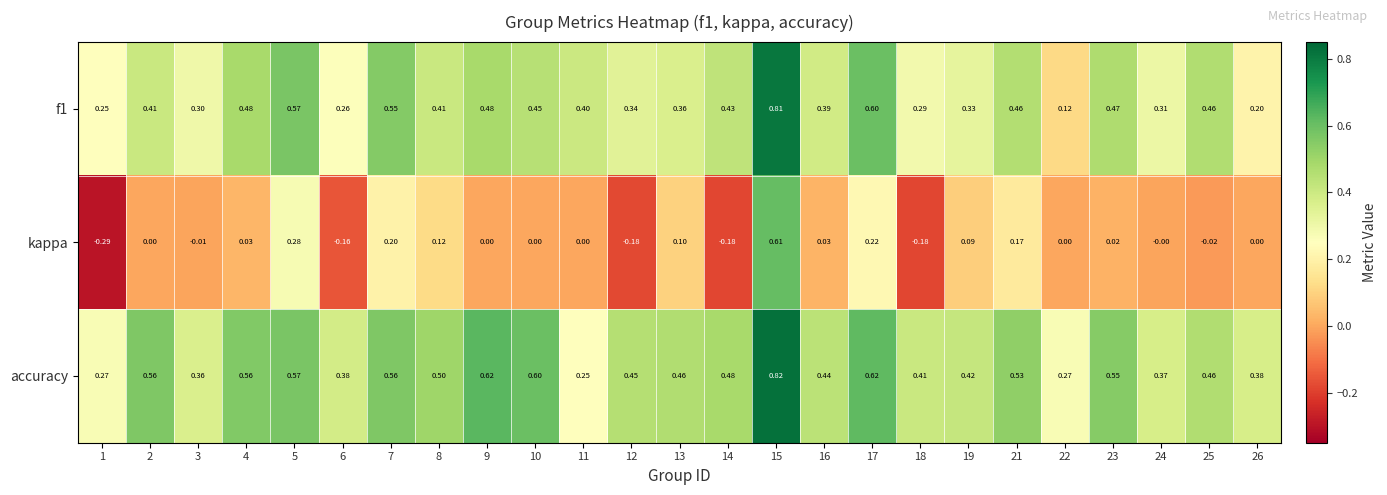

List the series in order of their peak value, highest first.

accuracy, f1, kappa